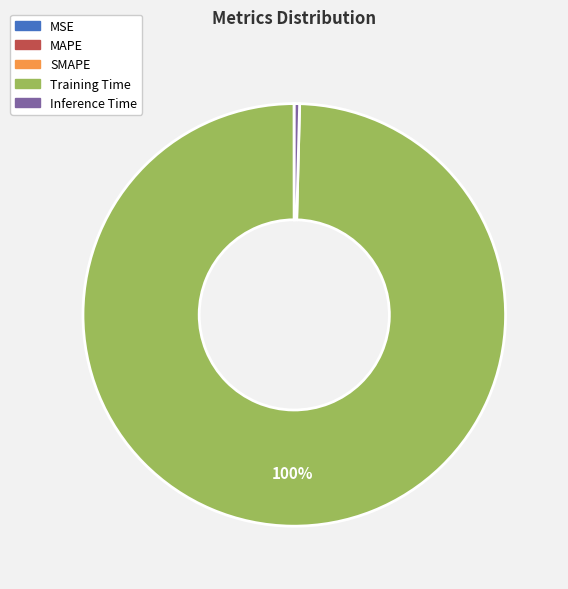

What is the largest slice in the pie chart?

Training Time